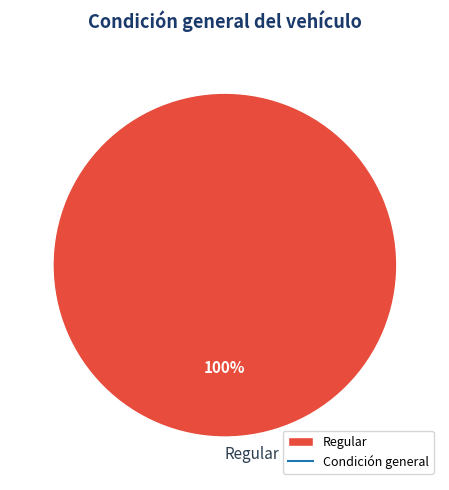

Is it true that Regular is 100% of the pie?

True